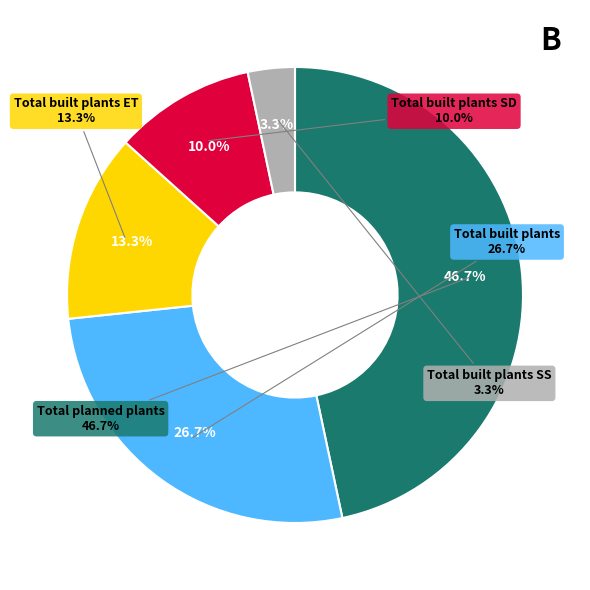

Is Total planned plants the majority of the pie?

No